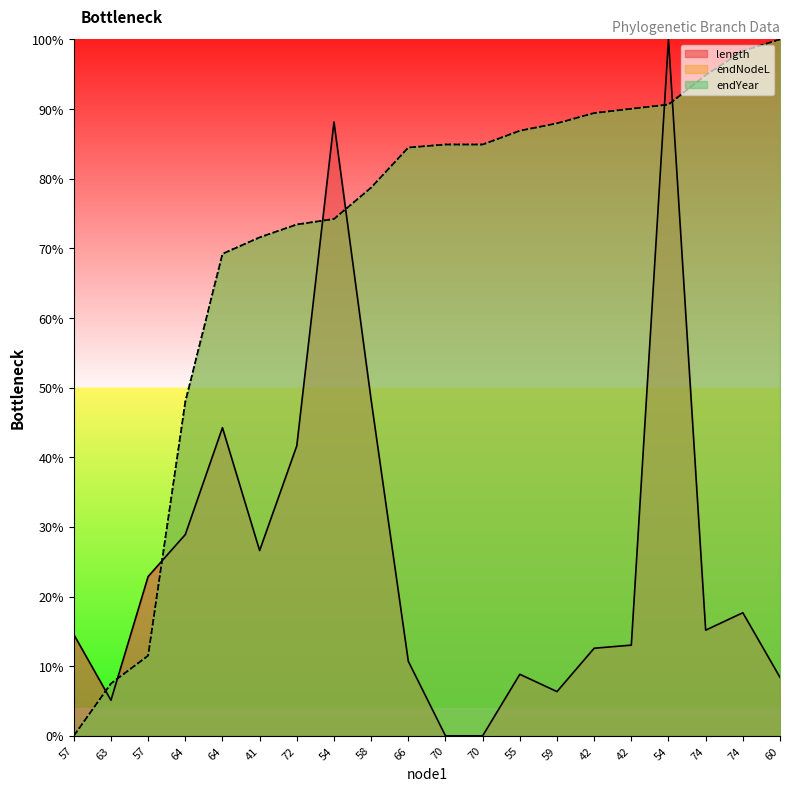

Reading right to left, list all the values displayed in this chart.

length: 8.4	17.7	15.2	100.0	13.0	12.6	6.4	8.8	0.0	0.0	10.7	48.2	88.1	41.6	26.6	44.2	28.9	22.9	5.1	14.6
endNodeL: 100.0	98.3	94.9	90.6	90.0	89.4	87.9	86.9	84.9	84.9	84.5	78.7	74.2	73.4	71.6	69.2	48.0	11.5	7.5	0.0
endYear: 100.0	98.3	94.9	90.6	90.0	89.4	87.9	86.9	84.9	84.9	84.5	78.7	74.2	73.4	71.6	69.2	48.0	11.5	7.5	0.0